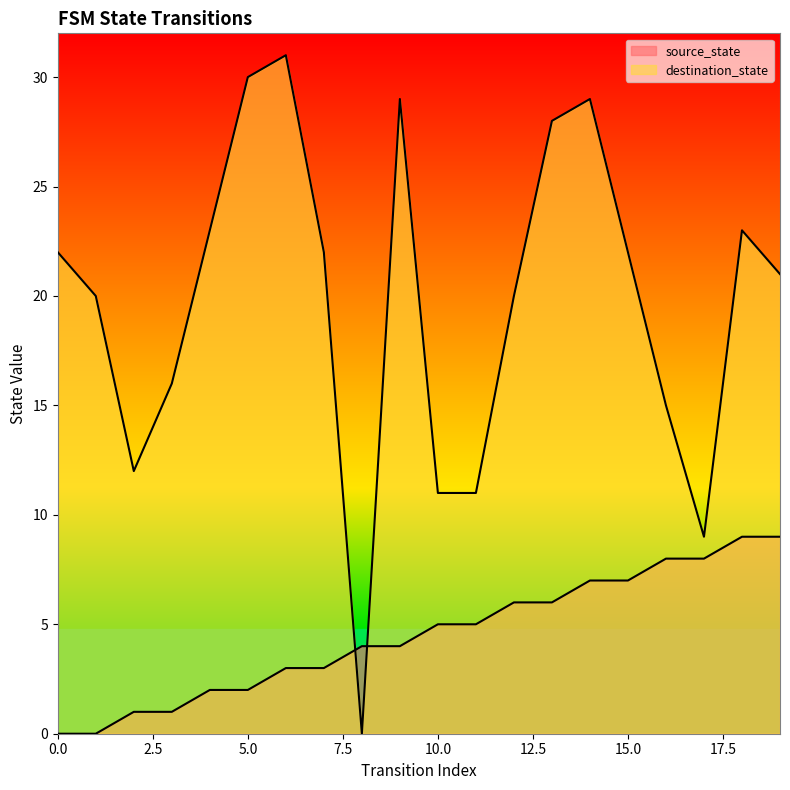

Rank the series by their maximum value, from highest to lowest.

destination_state, source_state